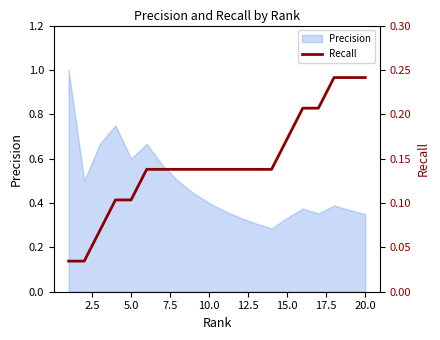

True or false: the data has more than 1 interior local peaks.

False